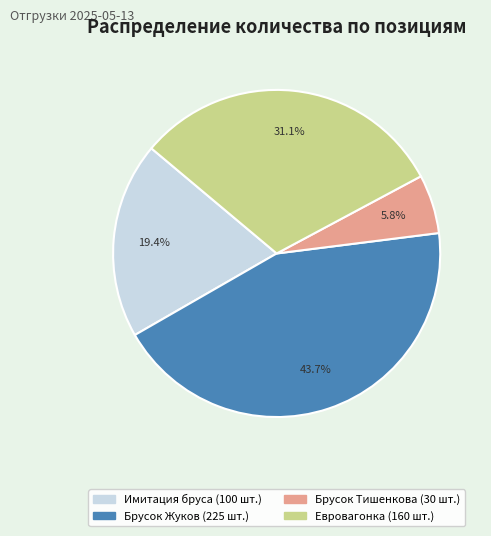

Is Брусок Жуков (225 шт.) the majority of the pie?

No